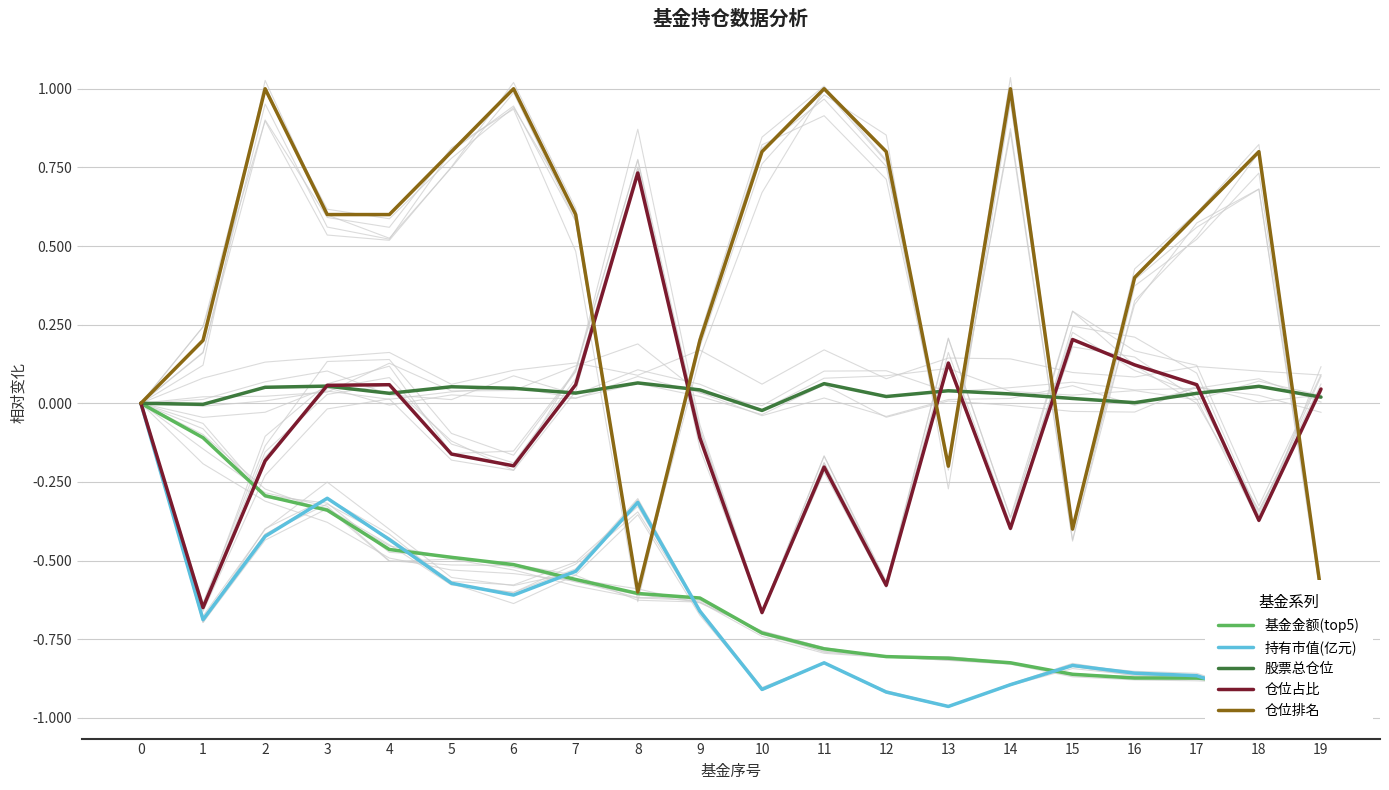

How many data points in 仓位排名 are less than 0?

4